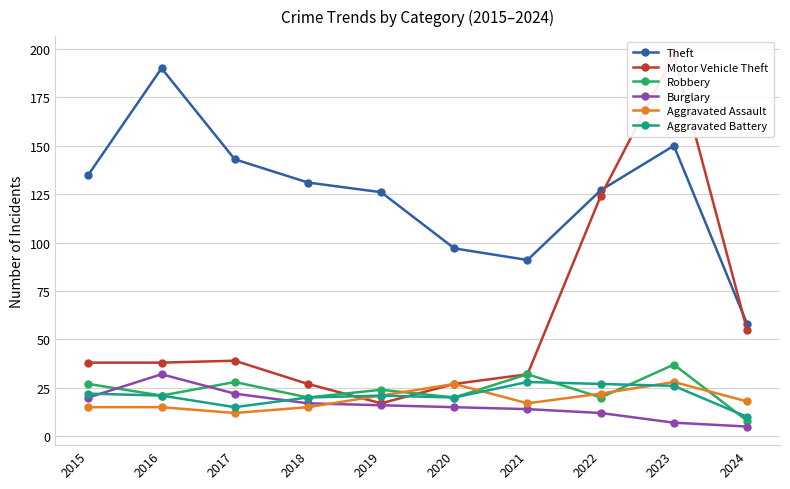

At which category is the sum across all series the highest?

2023